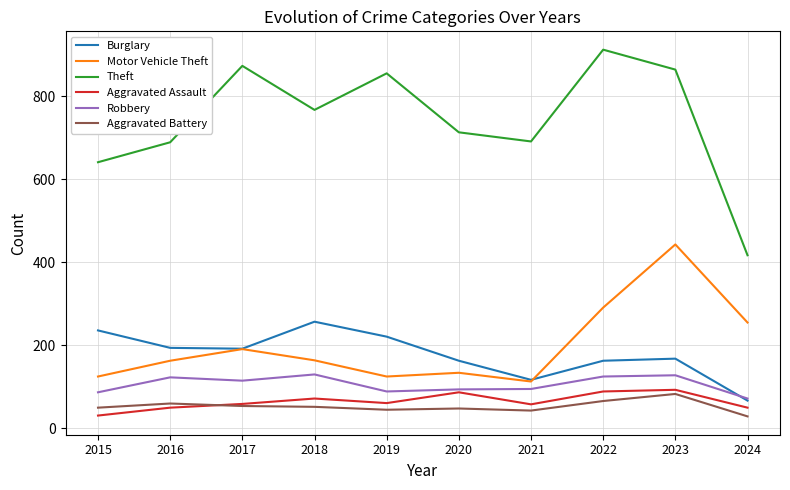

At which label does Theft reach its peak?

2022